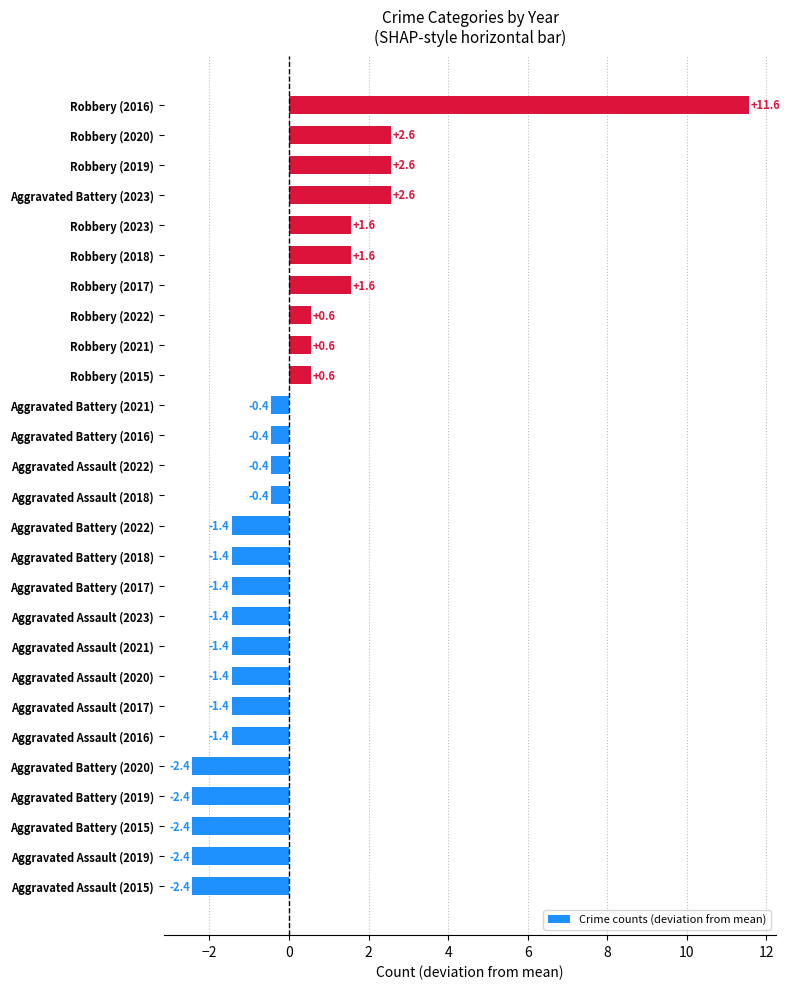

Which has a higher value, Aggravated Battery (2017) or Robbery (2020)?

Robbery (2020)